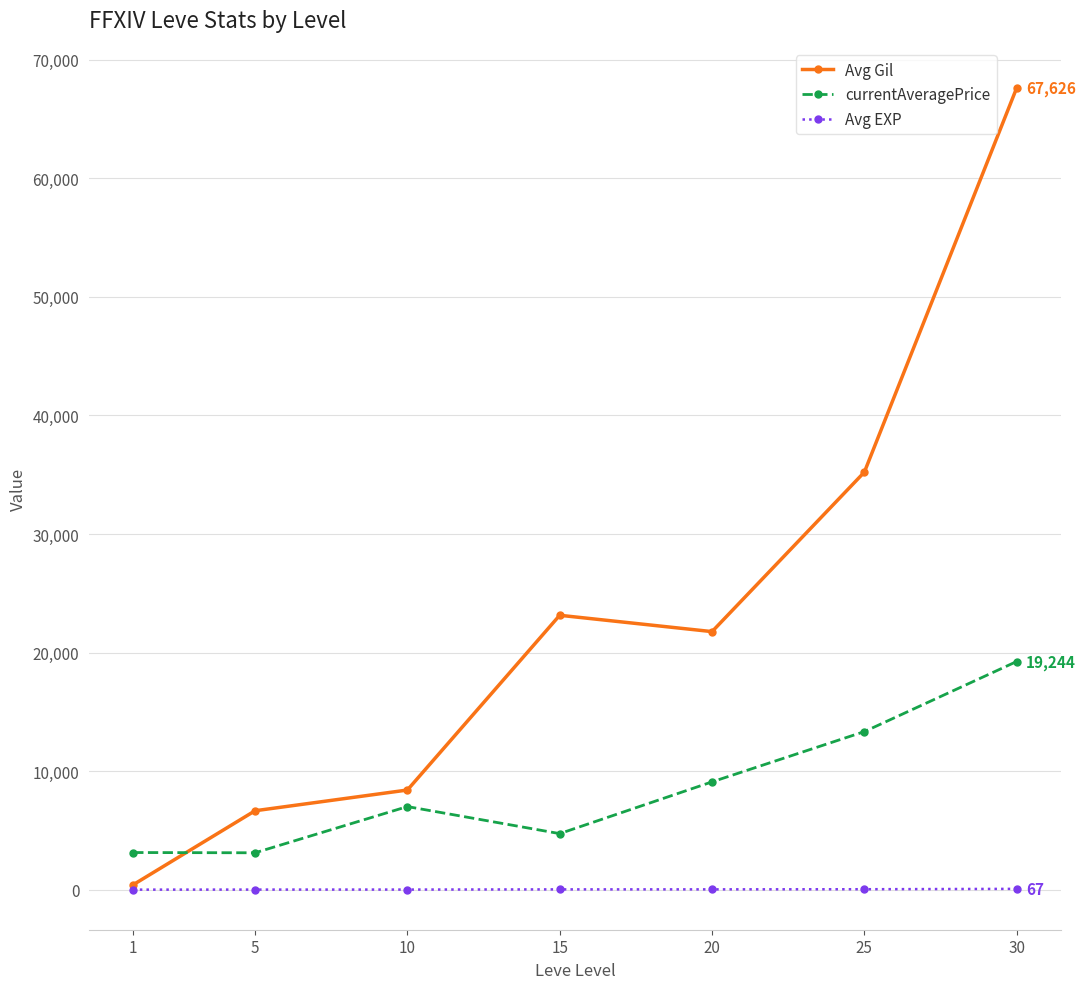

In Avg Gil, how many points are higher than both neighbors (excluding endpoints)?

1